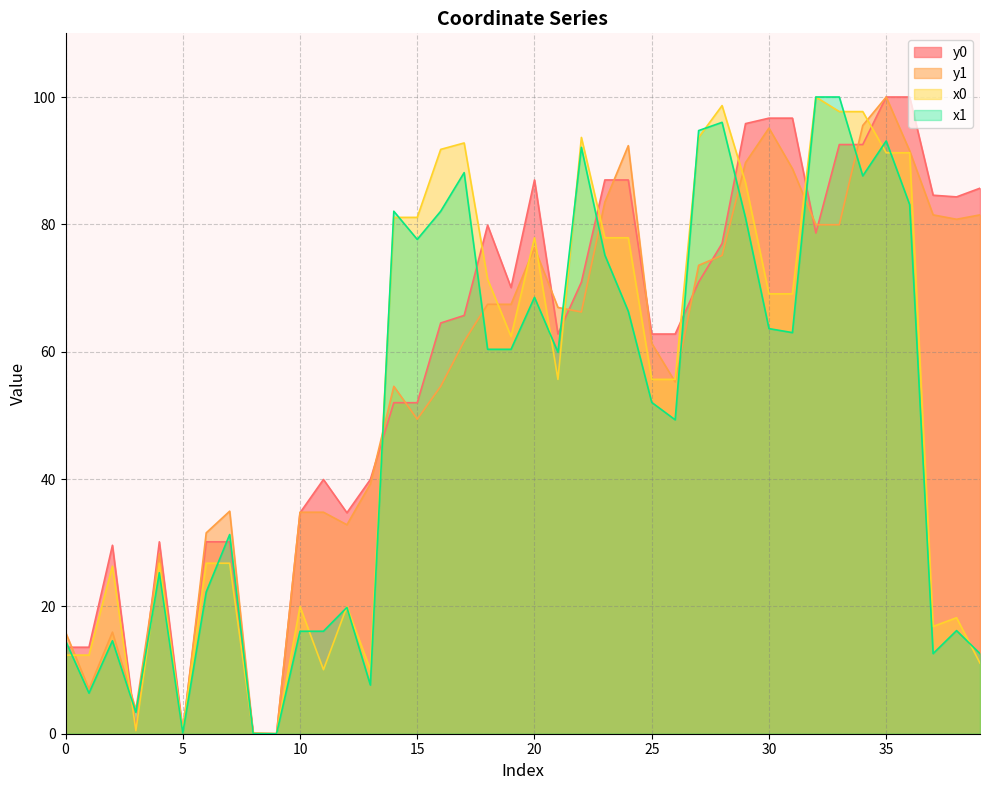

At which category does x0 reach its first local peak?

2